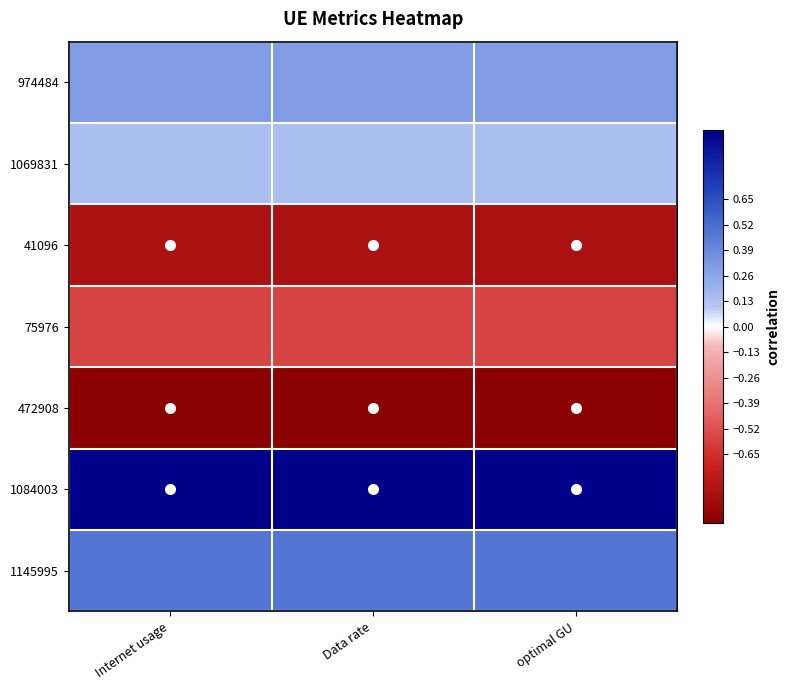

Rank the series at Data rate from lowest to highest value.

472908, 41096, 75976, 1069831, 974484, 1145995, 1084003